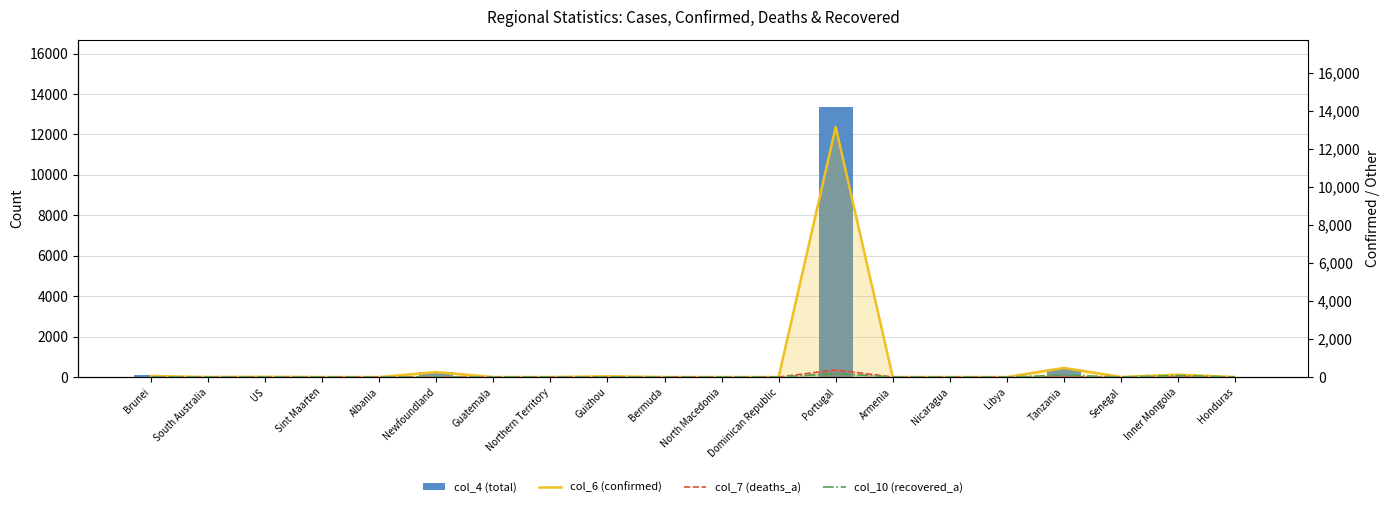

At how many categories does at least one series exceed 2907?

1